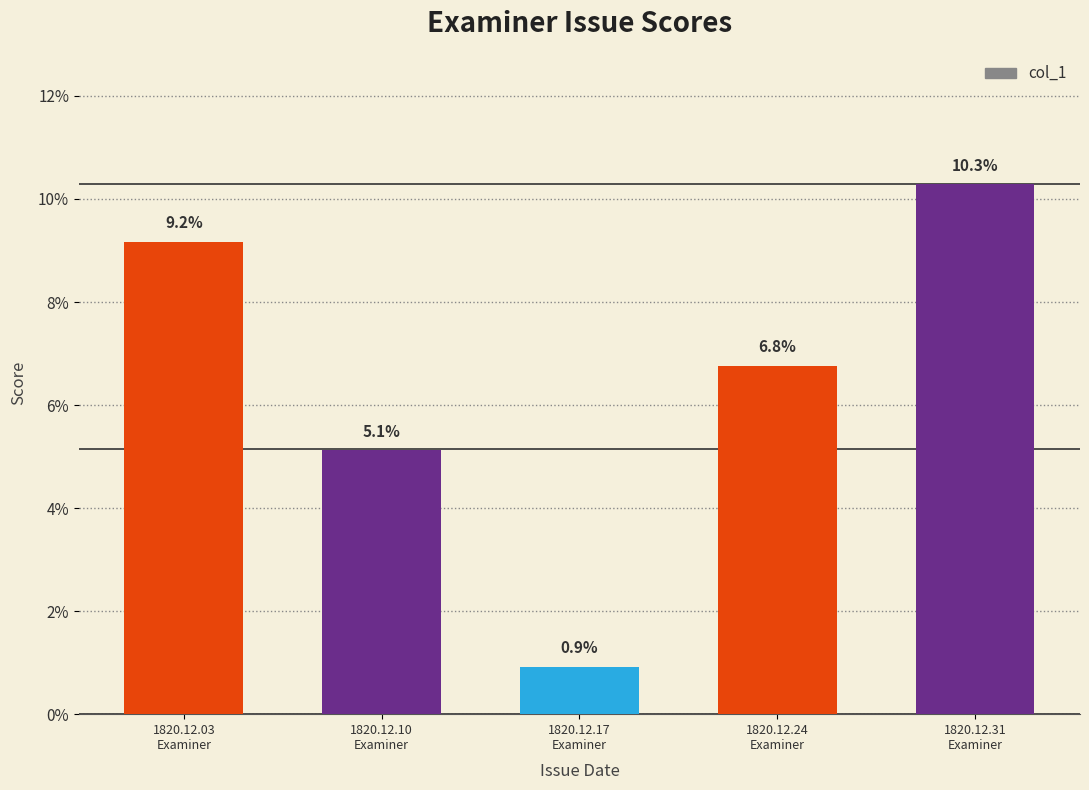

Are the bars horizontal?

No